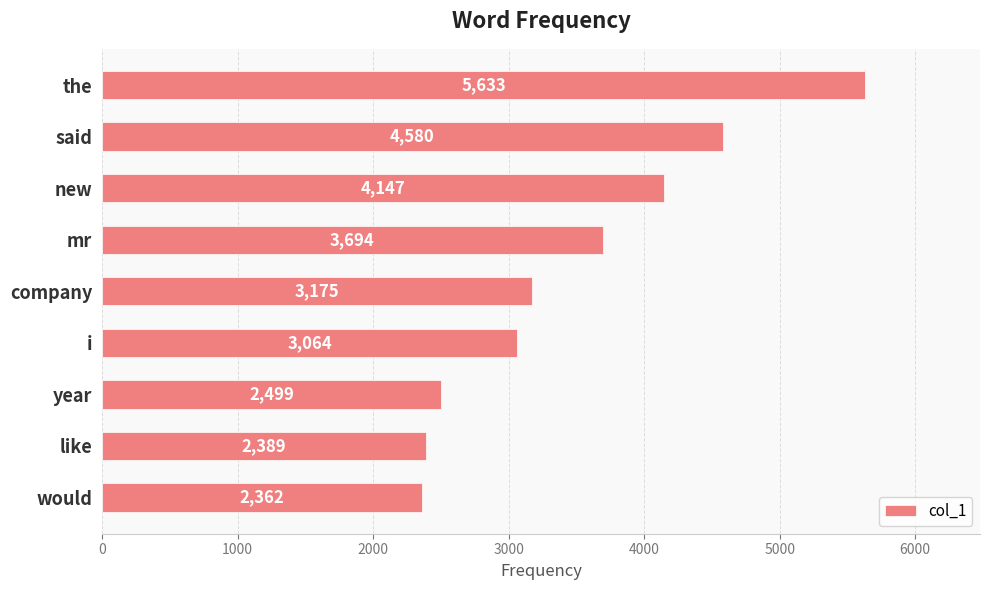

What is the difference between the values at would and the?

3271